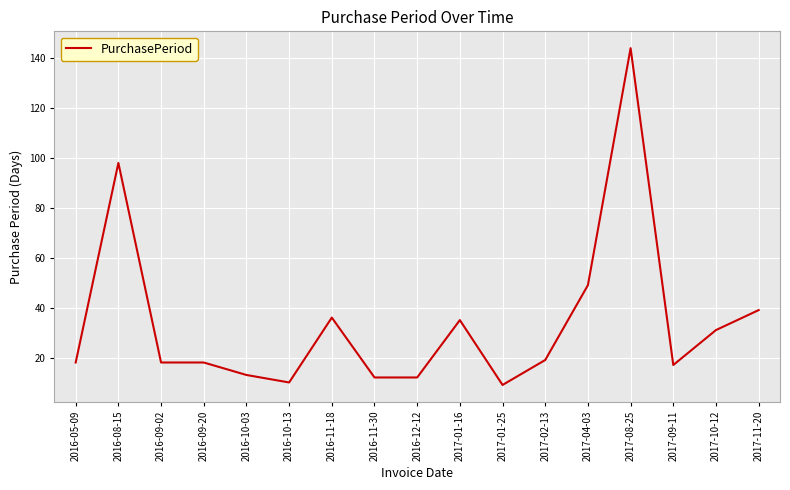

What is the difference between the second highest and minimum values?

89